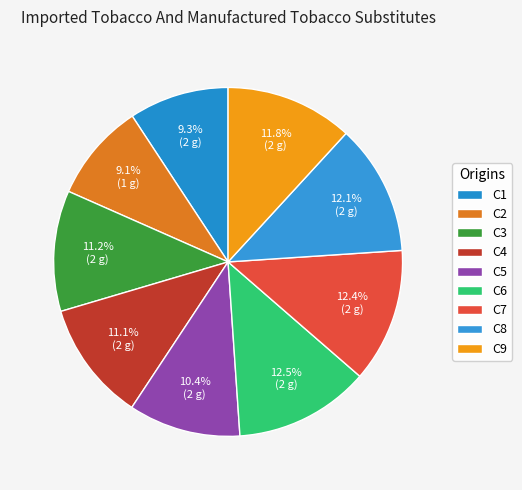

To the nearest percent, what is the average slice percentage?

11%